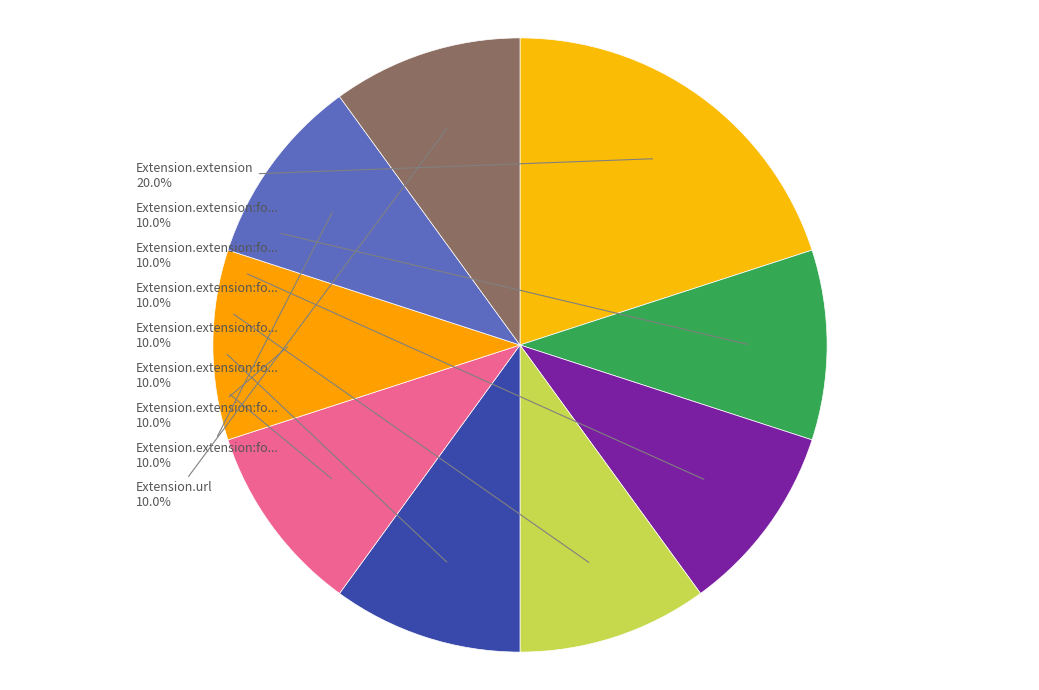

How many slices are in this pie chart?

9